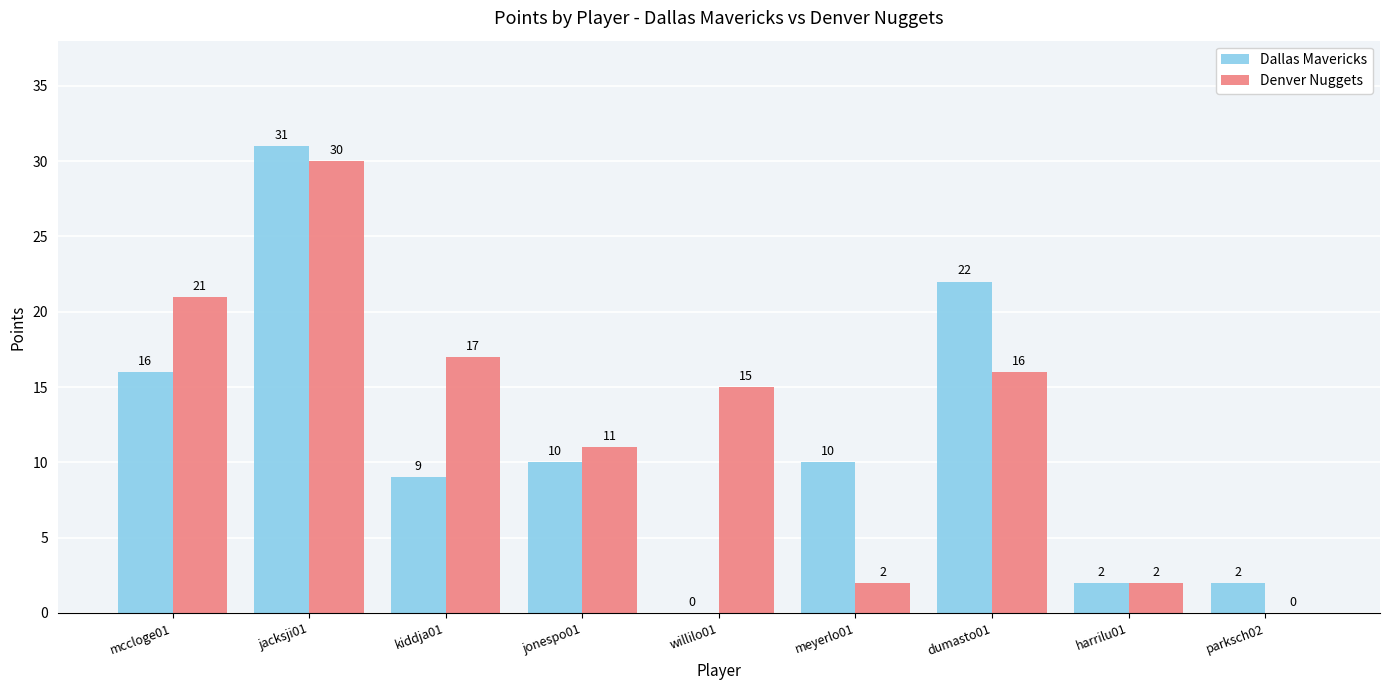

Are the bars grouped side by side (vs. stacked)?

Yes